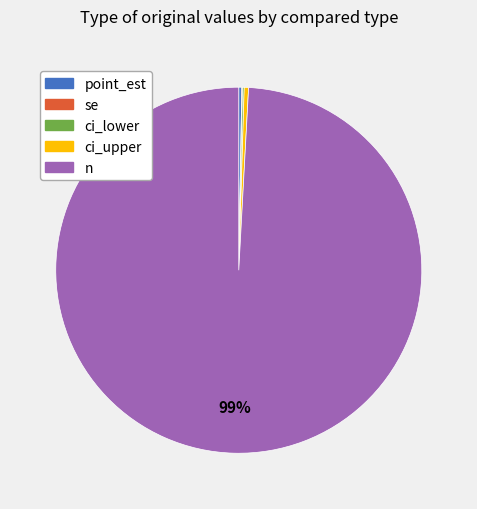

Which category has the biggest portion of the pie?

n